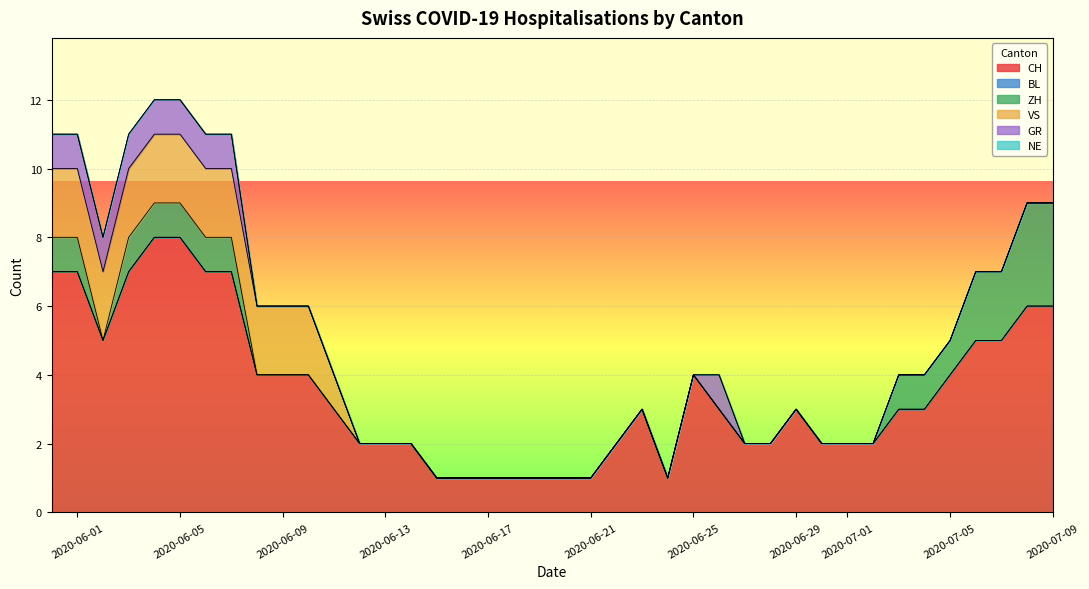

True or false: NE and BL cross at least once.

False